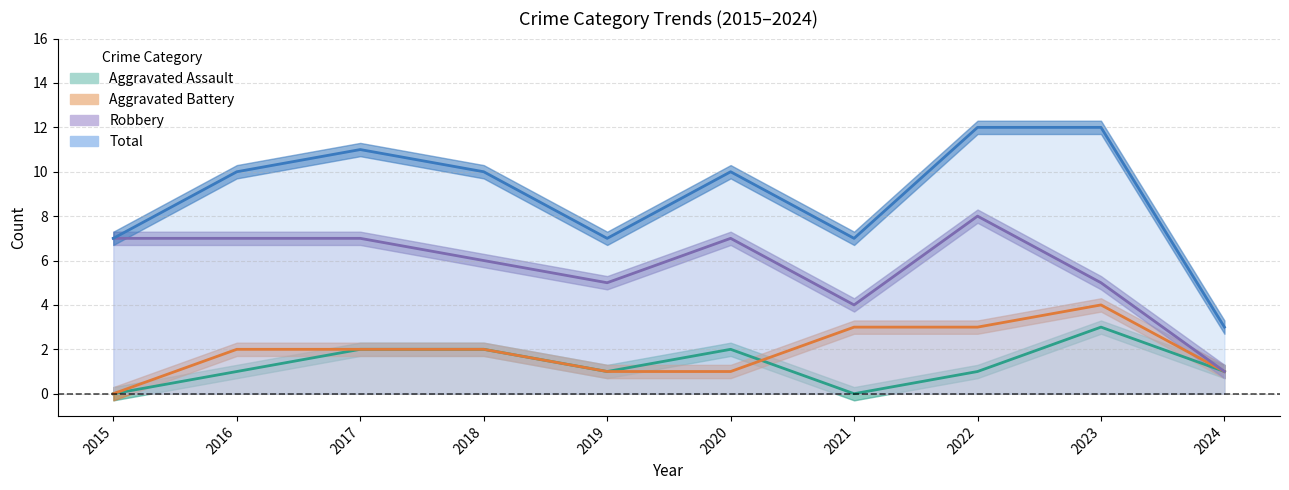

At which label does Total first exceed 10?

2017